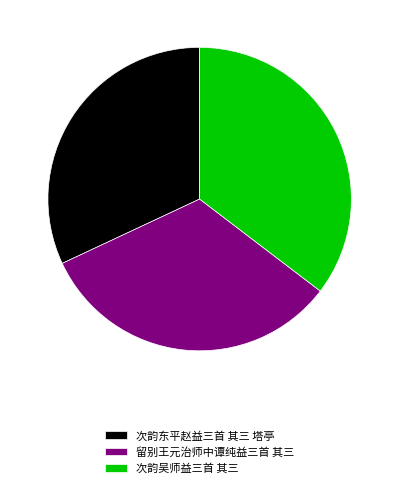

Combined, do 留别王元治师中谭纯益三首 其三 and 次韵吴师益三首 其三 account for over 50%?

Yes